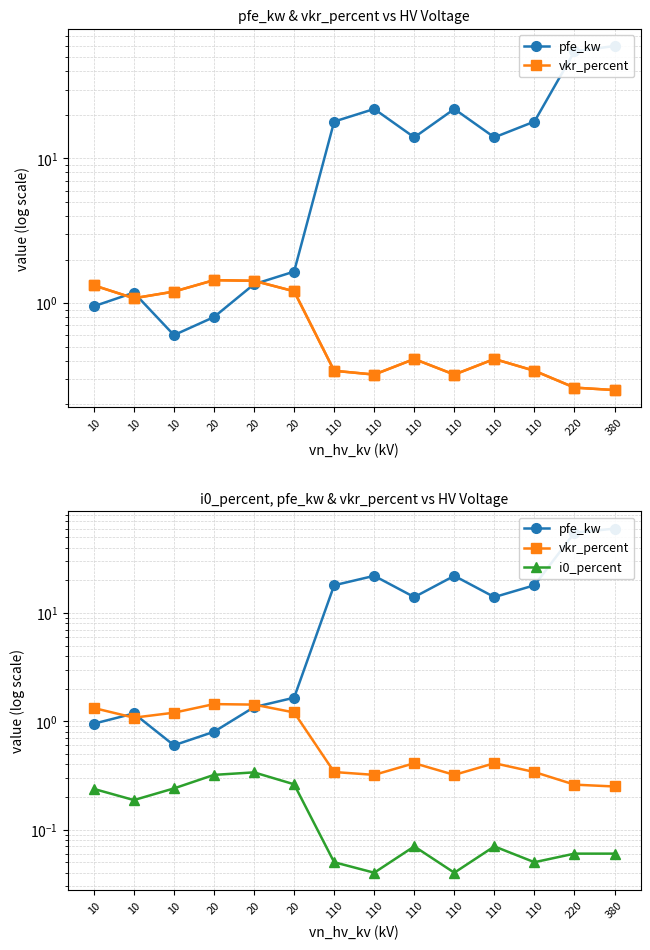

Rank the categories by vkr_percent value from highest to lowest.

20, 20, 10, 20, 10, 10, 110, 110, 110, 110, 110, 110, 220, 380